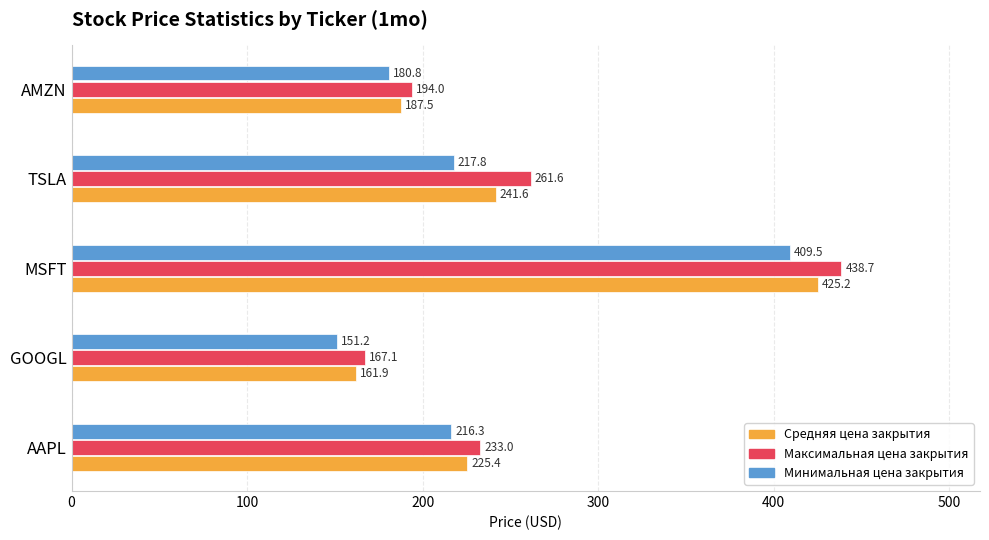

Which category has the highest value in the Средняя цена закрытия series?

MSFT